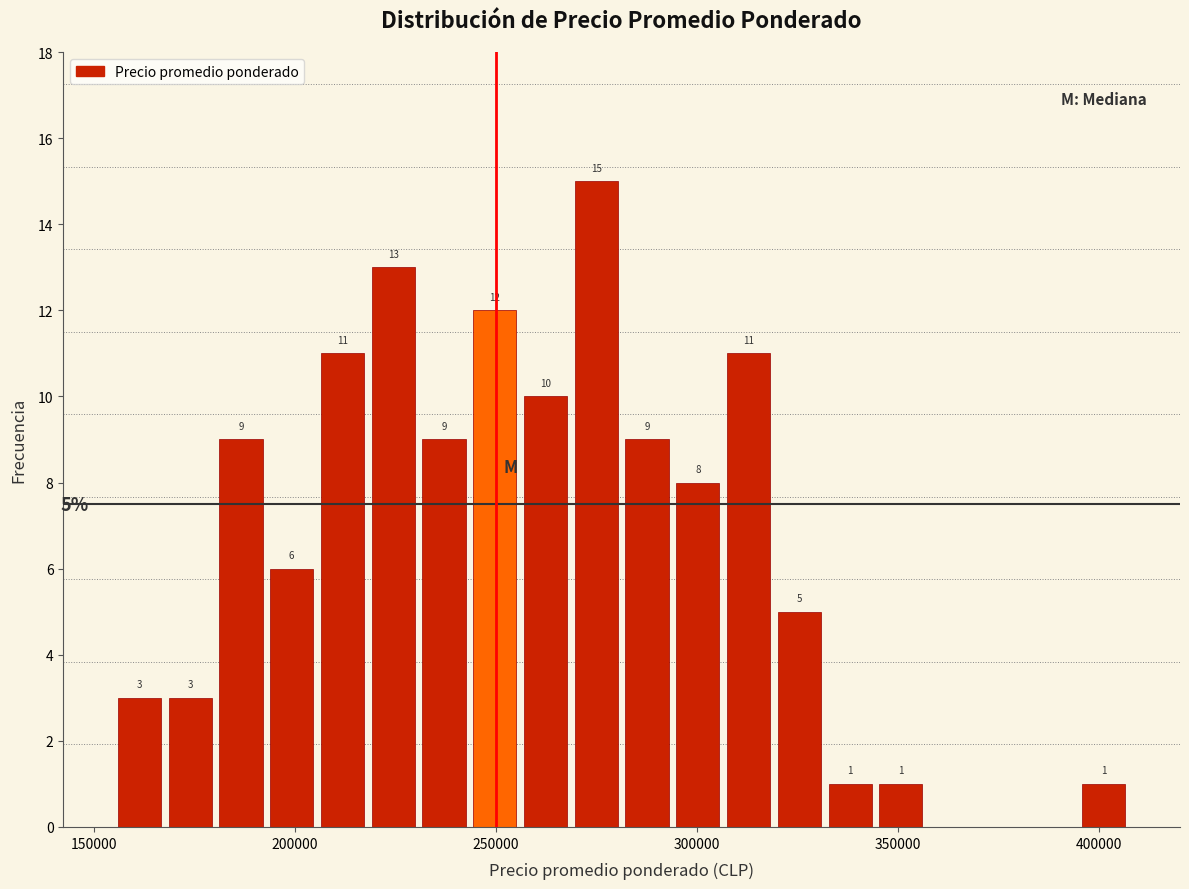

Read against the x-axis, roughly where is the centre of the tallest bar?

275000